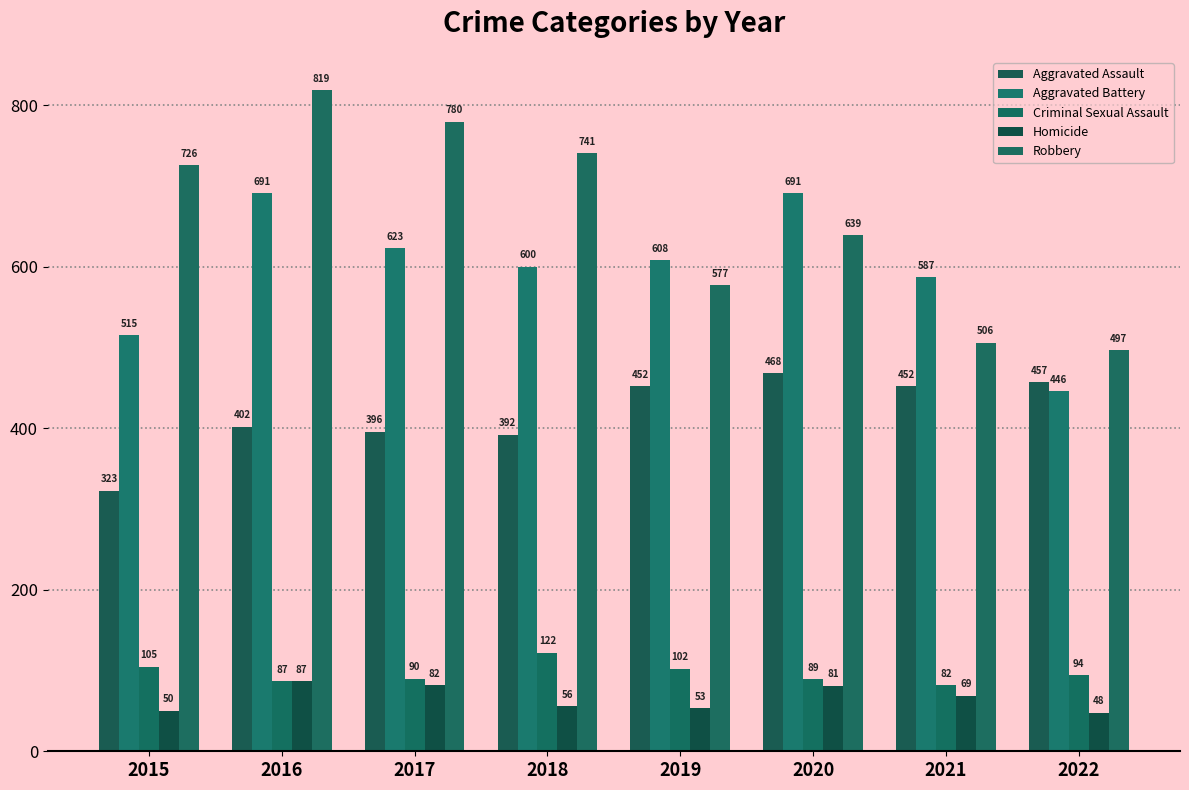

What is the difference between the maximum and minimum values in the Aggravated Assault series?

145